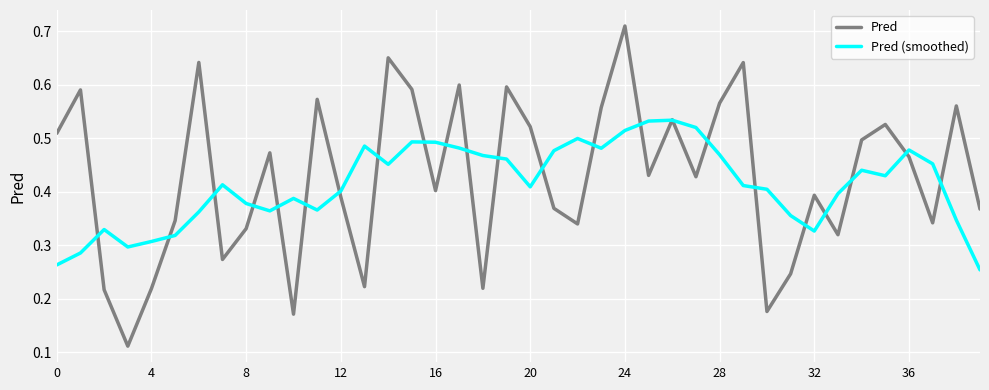

Rank the series by their maximum value, from highest to lowest.

Pred, Pred (smoothed)